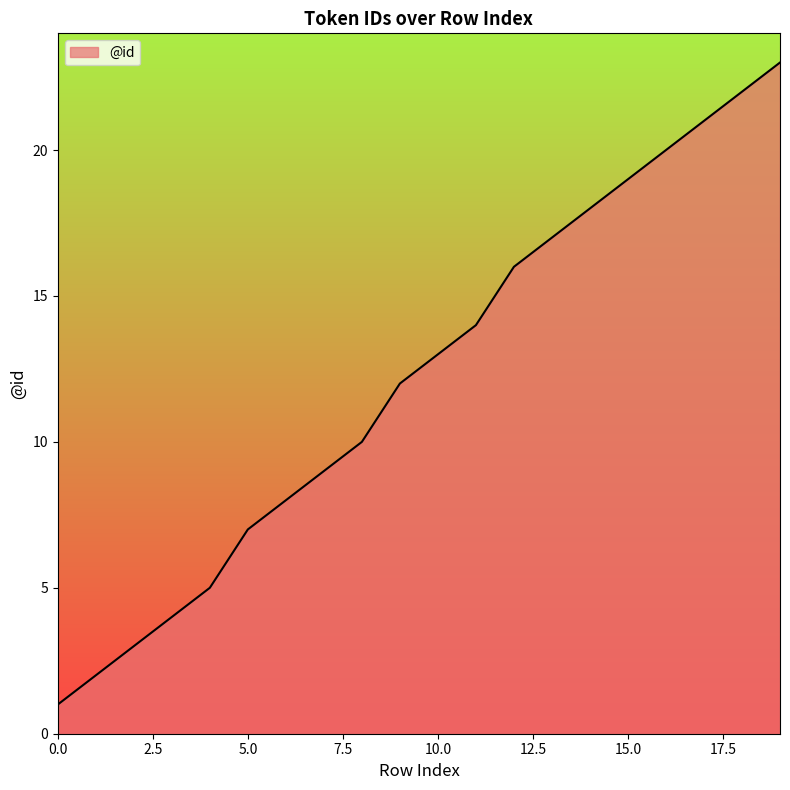

Does the chart display data point markers on the line(s)?

No